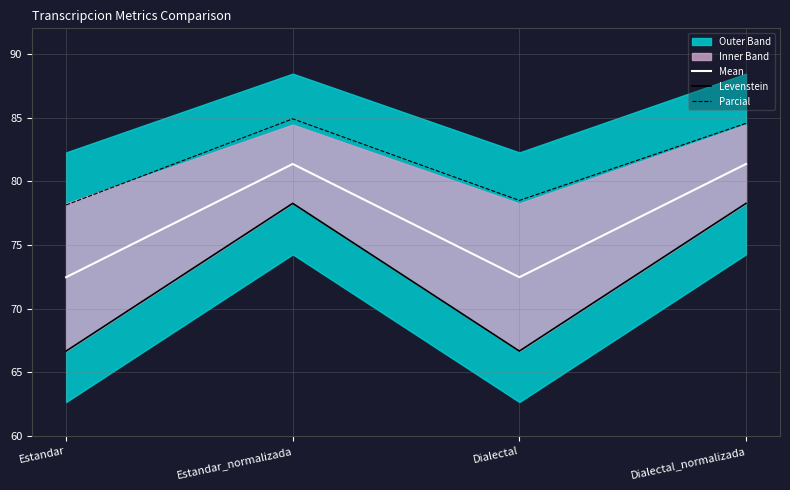

Is it true that Mean equals 49.1 at Dialectal_normalizada?

False